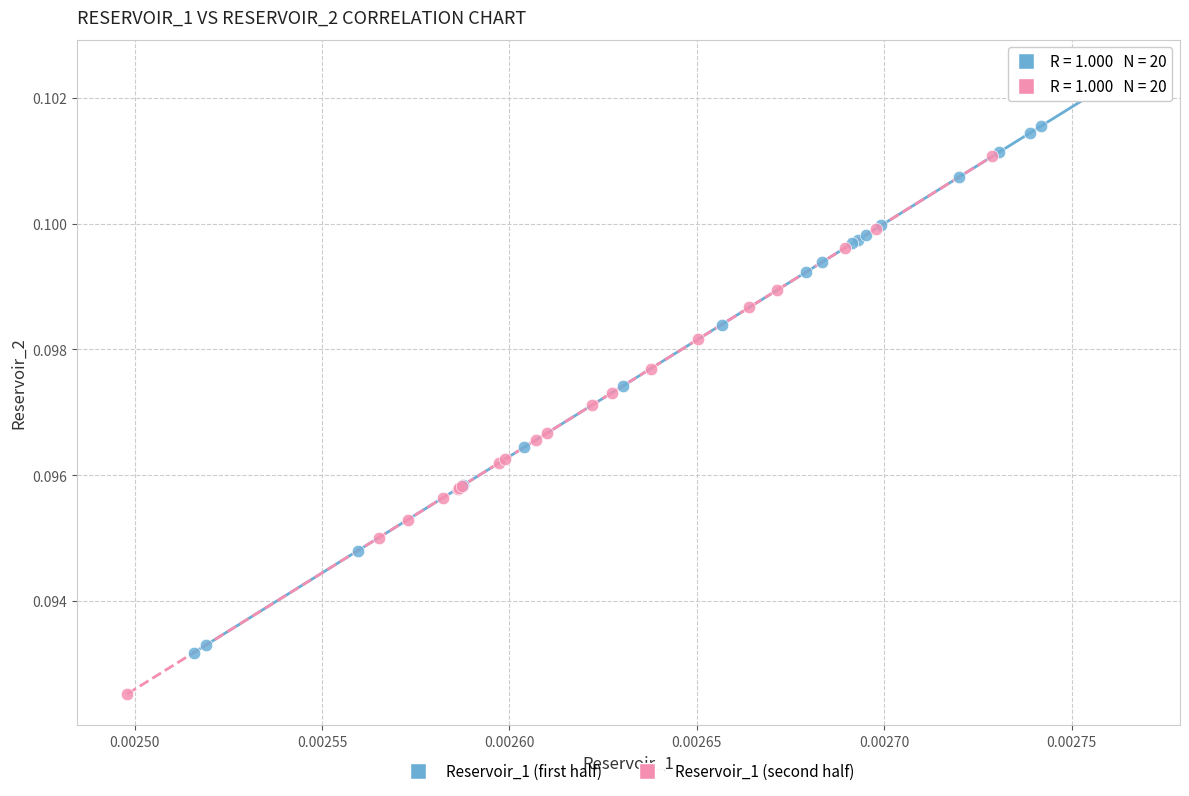

Which series has the largest Y range (max minus min)?

Reservoir_1 (first half)